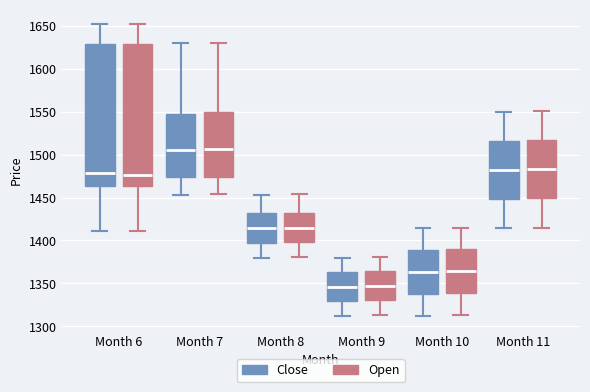

Reading left to right, read every box against the y-axis: the position of its median line, the range the box covers, and the ends of its whiskers. The values are not printed on the chart, so give them approximately, as read against the axis.

Month 6 (Close): median 1480, box 1465 to 1630, whiskers 1410 to 1650
Month 6 (Open): median 1475, box 1465 to 1630, whiskers 1410 to 1650
Month 7 (Close): median 1505, box 1475 to 1550, whiskers 1455 to 1630
Month 7 (Open): median 1505, box 1475 to 1550, whiskers 1455 to 1630
Month 8 (Close): median 1415, box 1395 to 1430, whiskers 1380 to 1455
Month 8 (Open): median 1415, box 1400 to 1435, whiskers 1380 to 1455
Month 9 (Close): median 1345, box 1330 to 1365, whiskers 1310 to 1380
Month 9 (Open): median 1345, box 1330 to 1365, whiskers 1315 to 1380
Month 10 (Close): median 1365, box 1340 to 1390, whiskers 1310 to 1415
Month 10 (Open): median 1365, box 1340 to 1390, whiskers 1315 to 1415
Month 11 (Close): median 1480, box 1450 to 1515, whiskers 1415 to 1550
Month 11 (Open): median 1485, box 1450 to 1515, whiskers 1415 to 1550